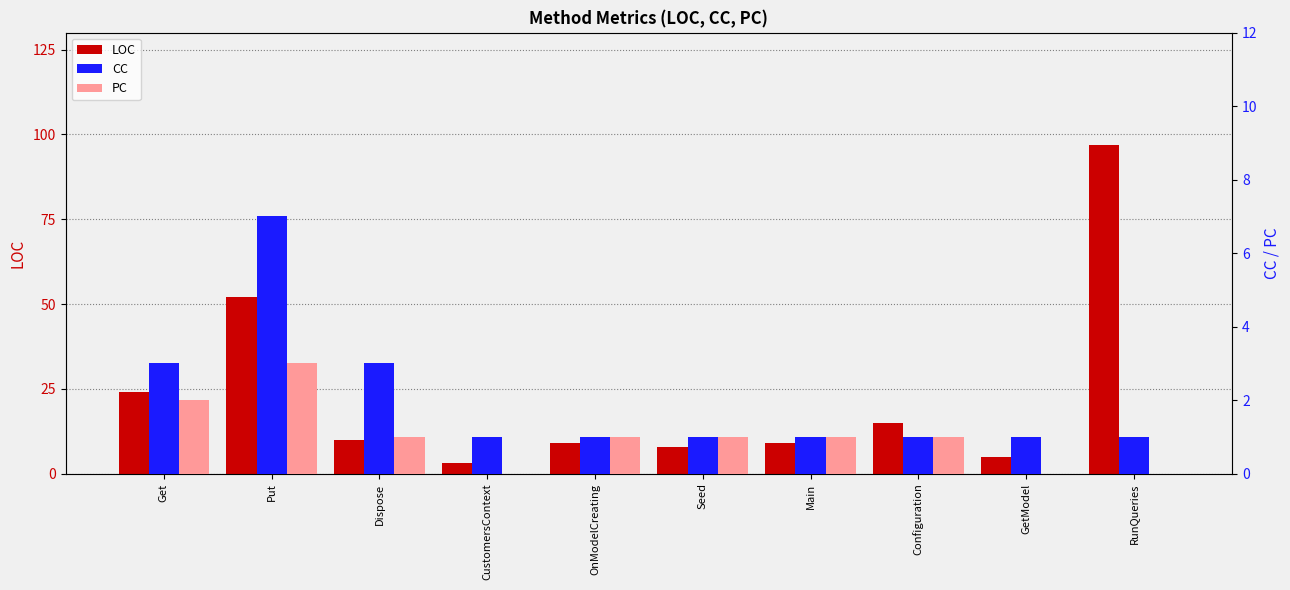

How many values in the PC series are below 1?

3